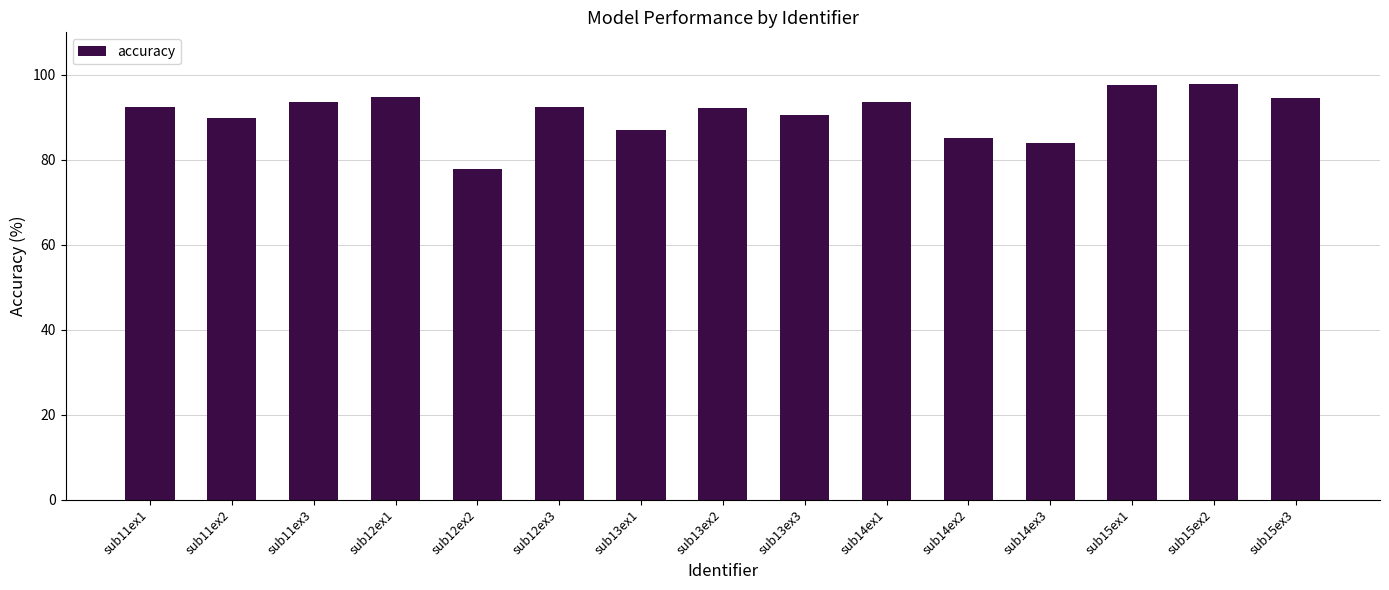

The chart shows a value of 51.5 at sub11ex3. True or false?

False